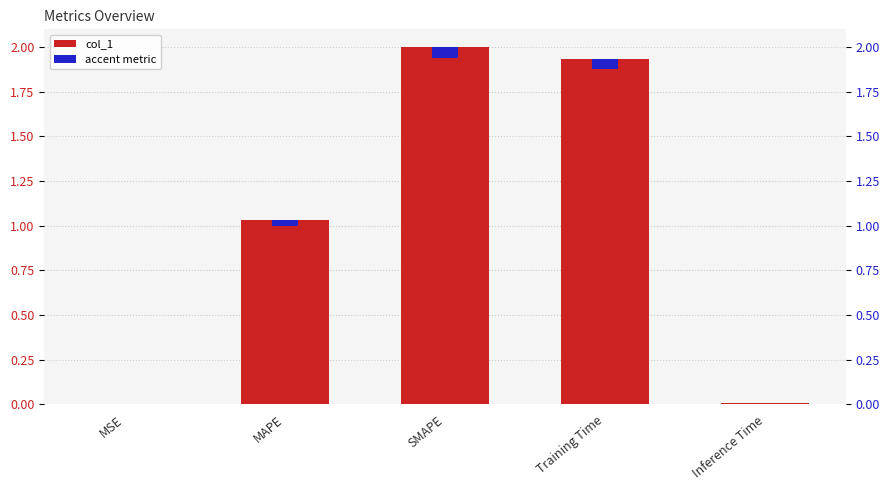

What is the difference between the maximum and second lowest values?

2.0